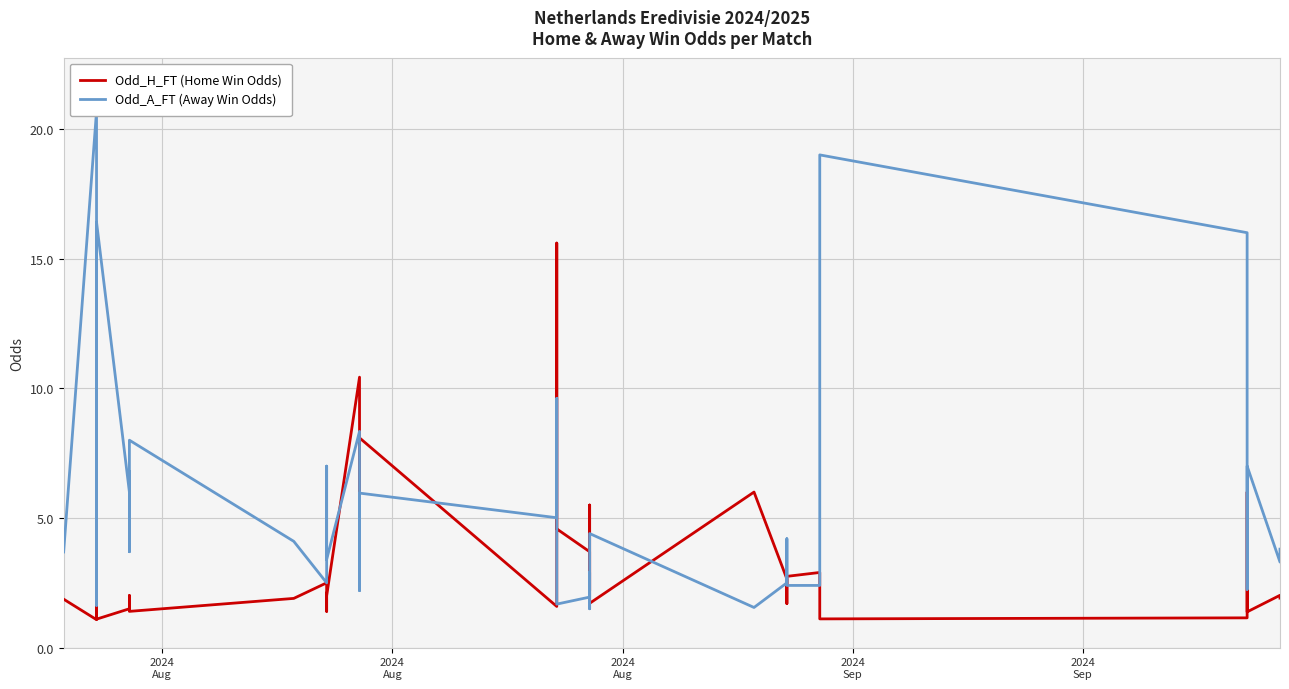

Rank the series by their maximum value, from lowest to highest.

Odd_H_FT (Home Win Odds), Odd_A_FT (Away Win Odds)